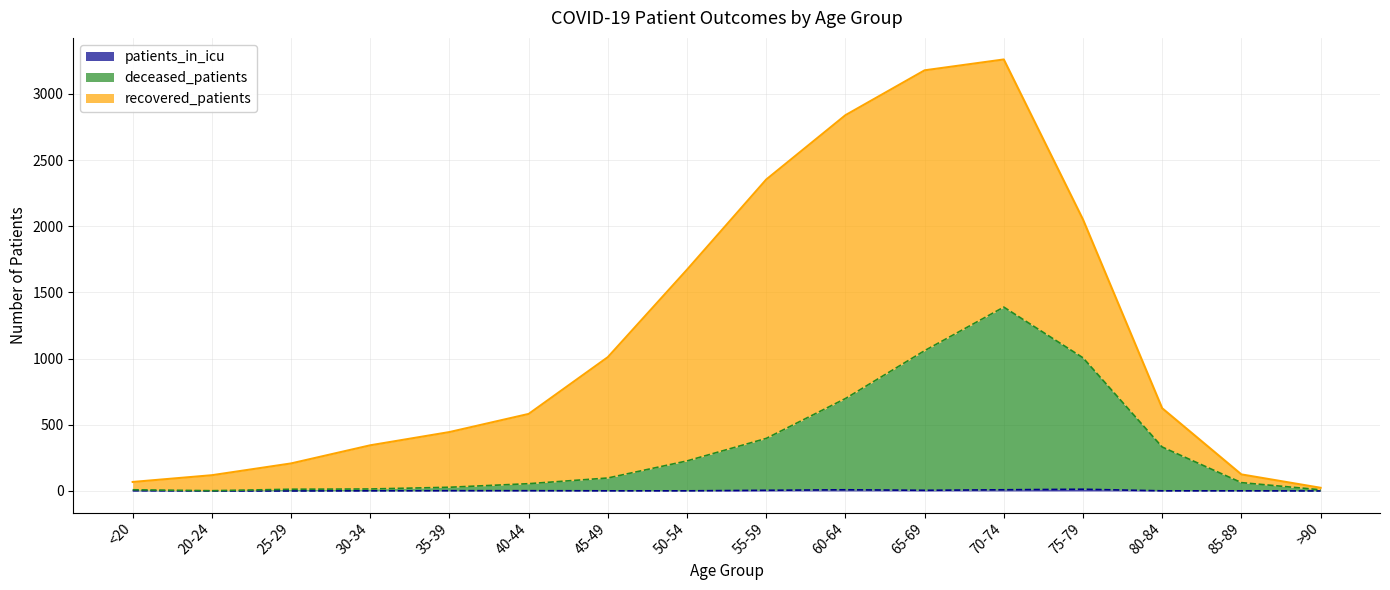

Does the chart have visible grid lines?

Yes